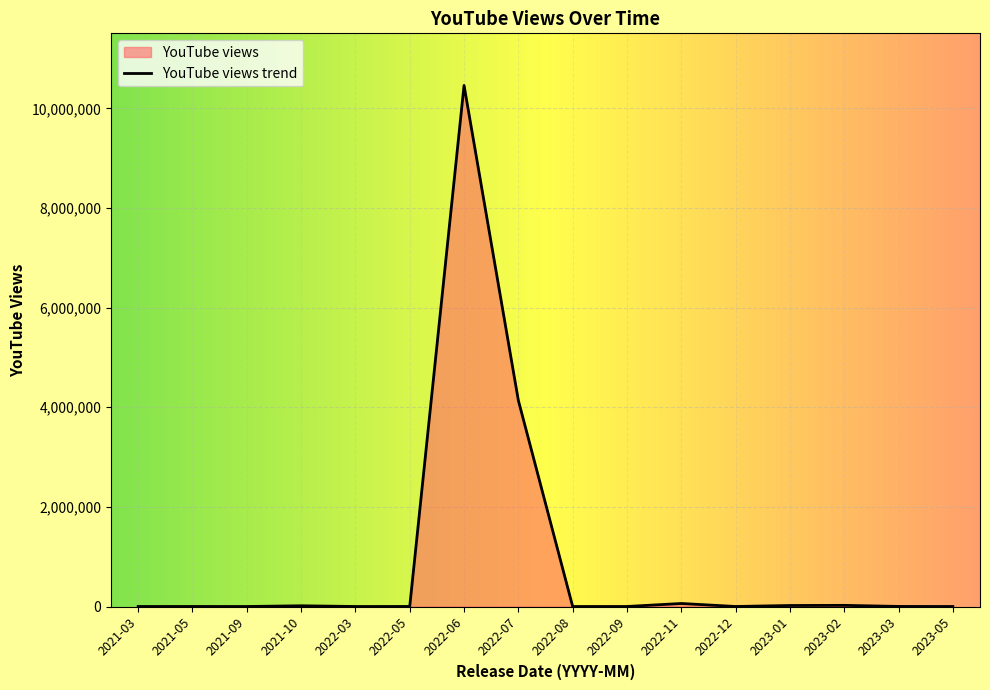

Reading right to left, list all the values displayed in this chart.

66	1510	23042	20118	296	60563	435	4	4136260	10459139	887	24	14392	20	519	361